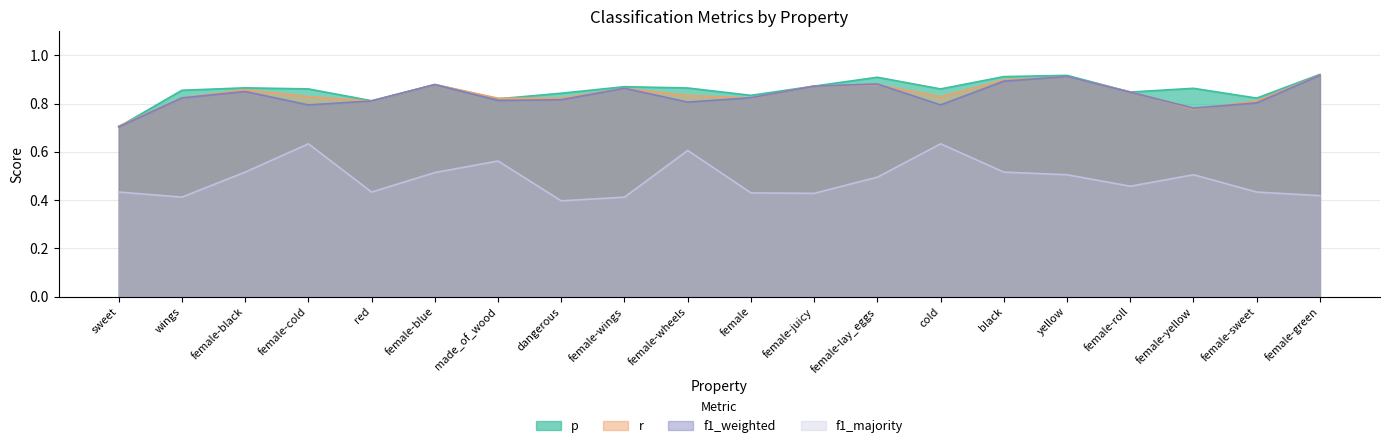

What is the label of the 13th point from the right?

dangerous